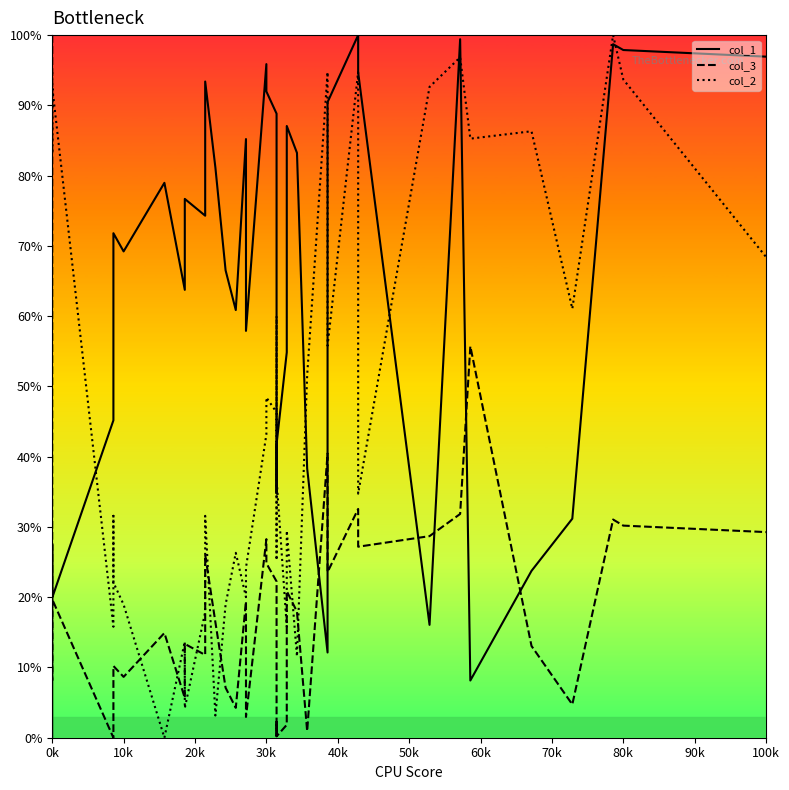

Is the value of col_2 at 31 greater than the value of col_3 at 17?

Yes